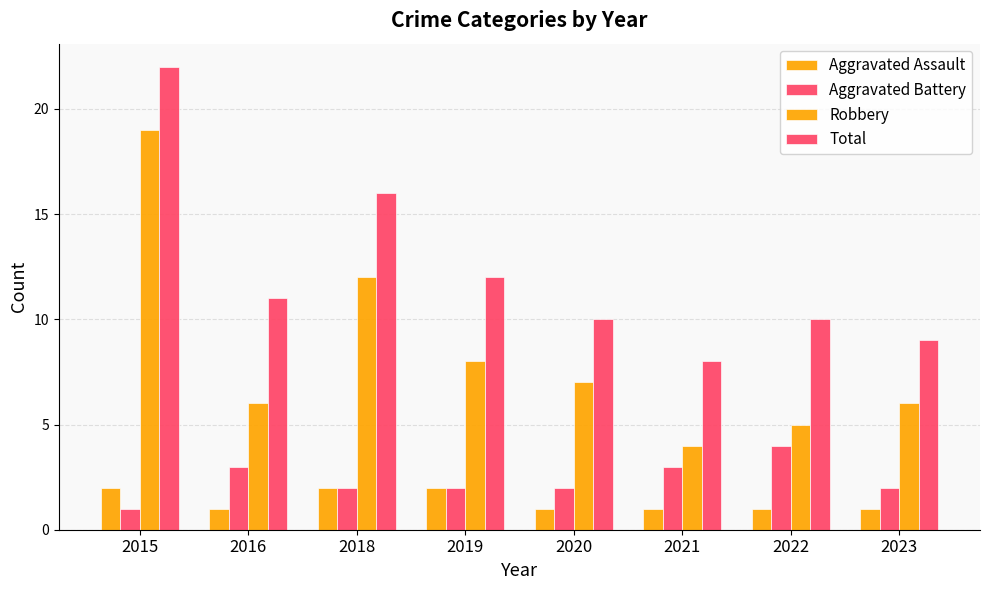

List the labels in order of Total value, largest first.

2015, 2018, 2019, 2016, 2020, 2022, 2023, 2021